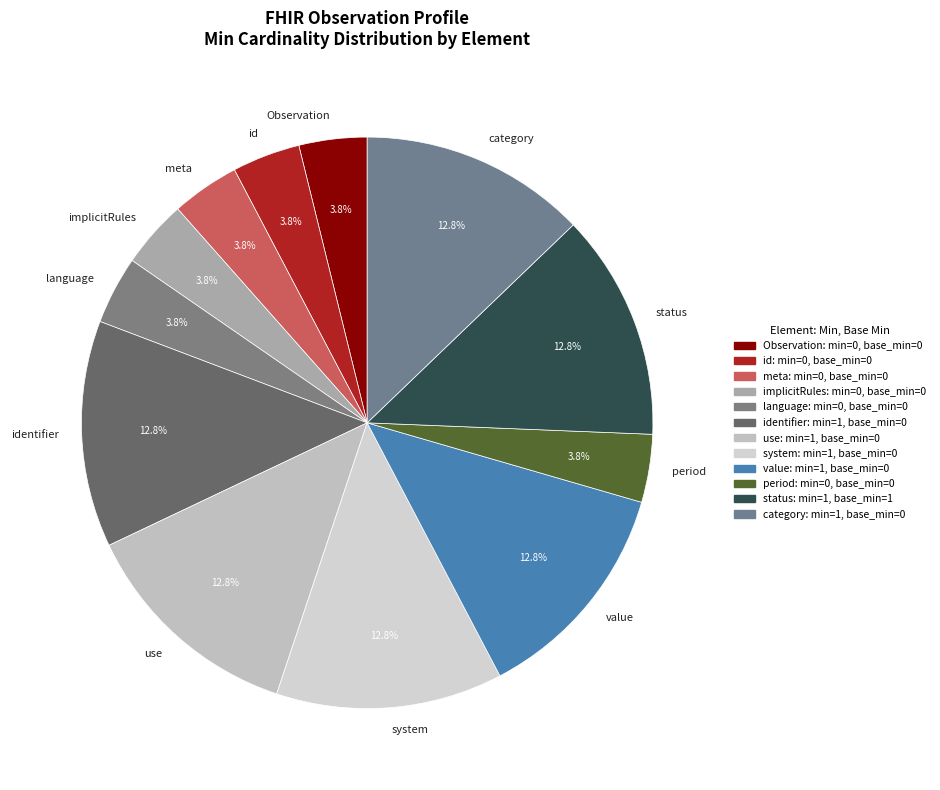

Does system represent more than half of the total?

No